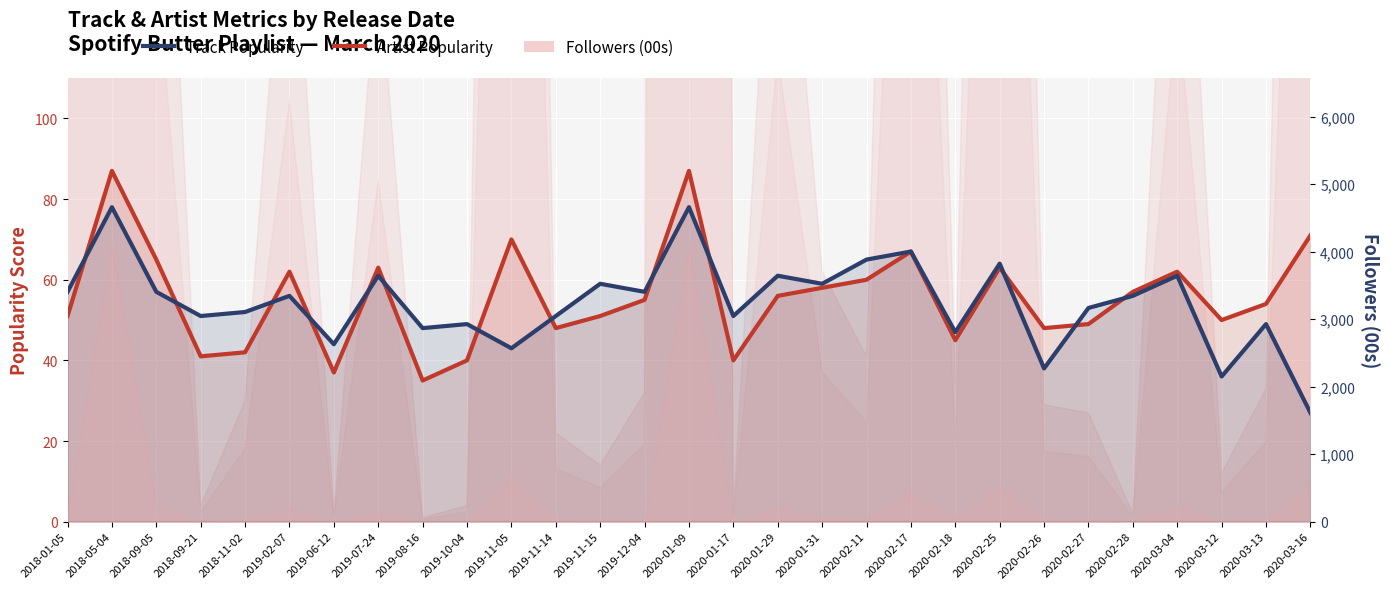

What is the label of the 17th point from the right?

2019-11-15